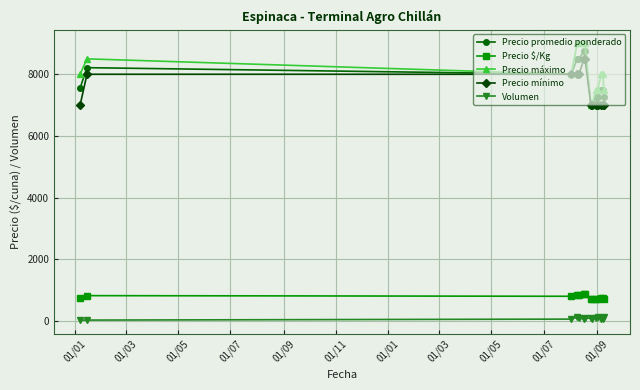

Rank the series by their maximum value, from lowest to highest.

Volumen, Precio $/Kg, Precio mínimo, Precio promedio ponderado, Precio máximo